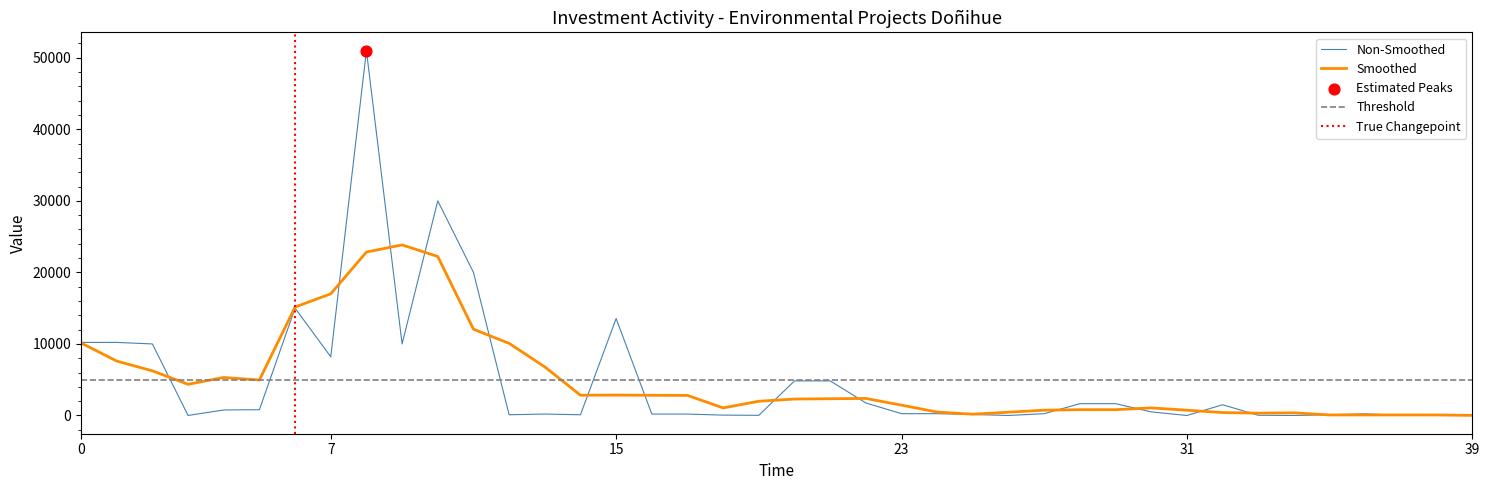

Which has a higher value, 22 or 30?

22